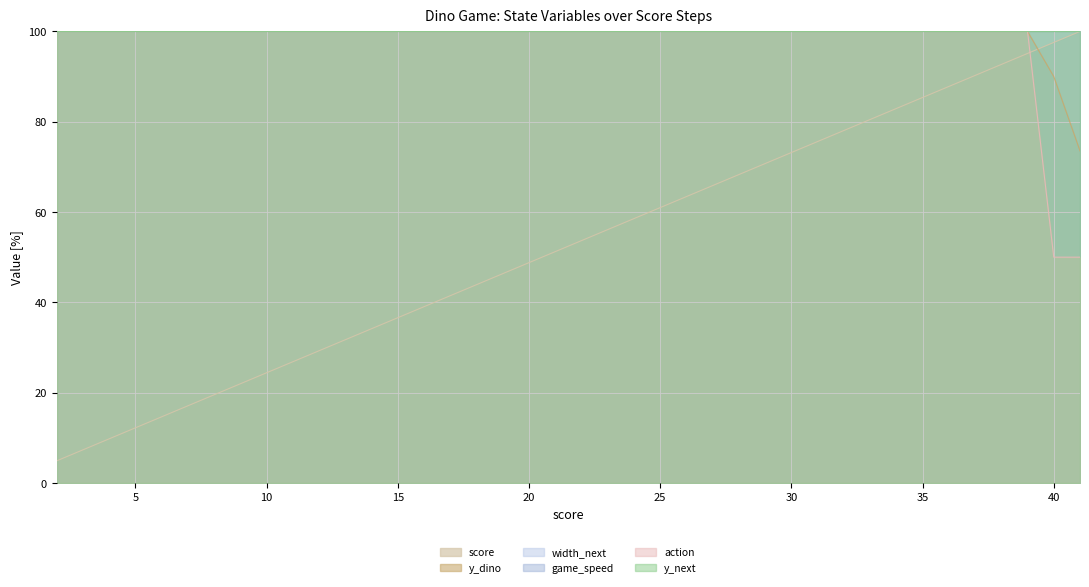

At which category is the sum across all series the highest?

39